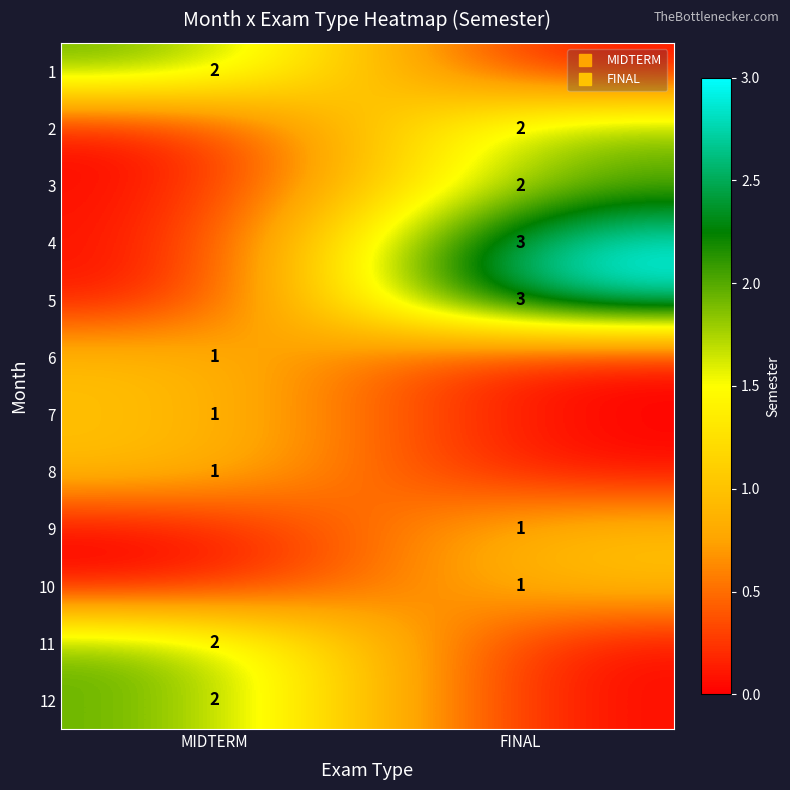

The 9 series shows 1 at FINAL. True or false?

True